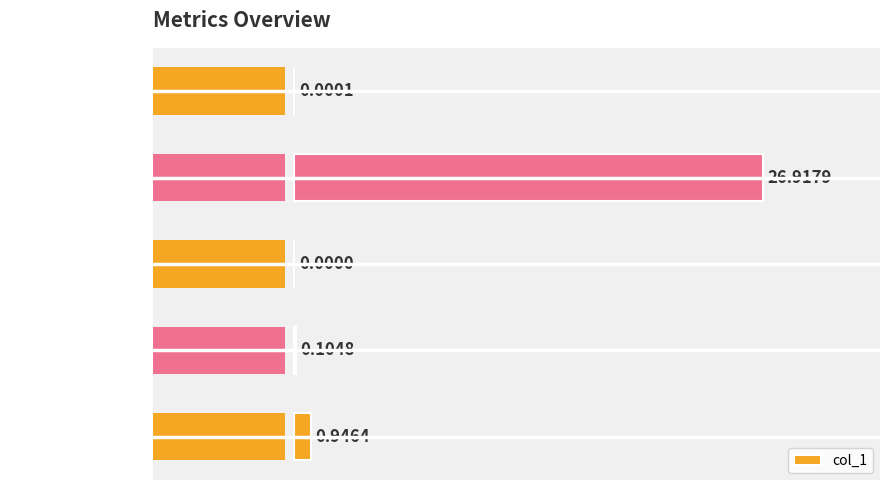

How many categories are shown in the chart?

5